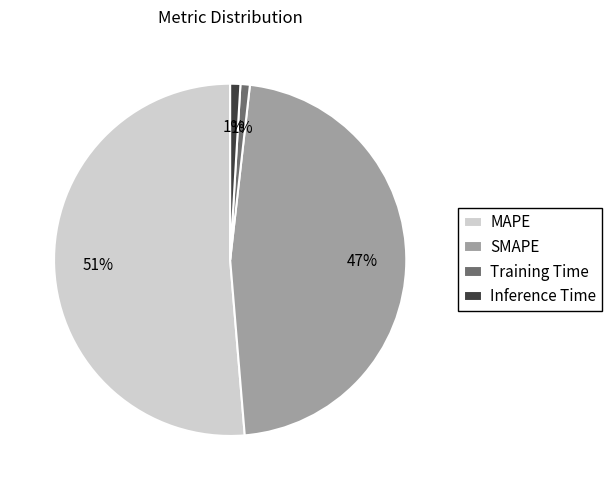

Is the sum of Inference Time and MAPE greater than half?

Yes